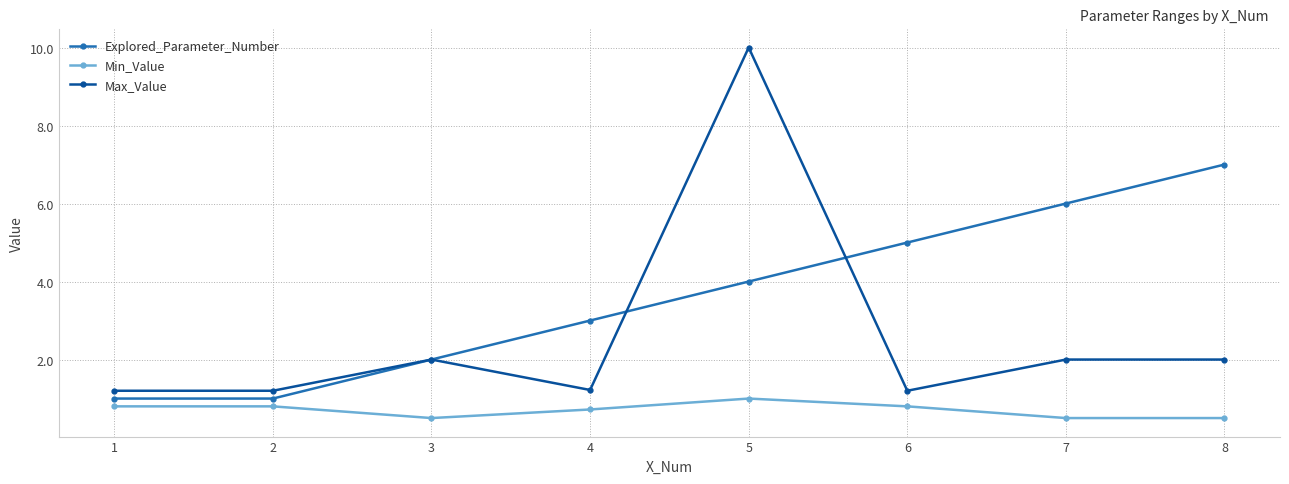

What is the average value of the Explored_Parameter_Number series?

3.6